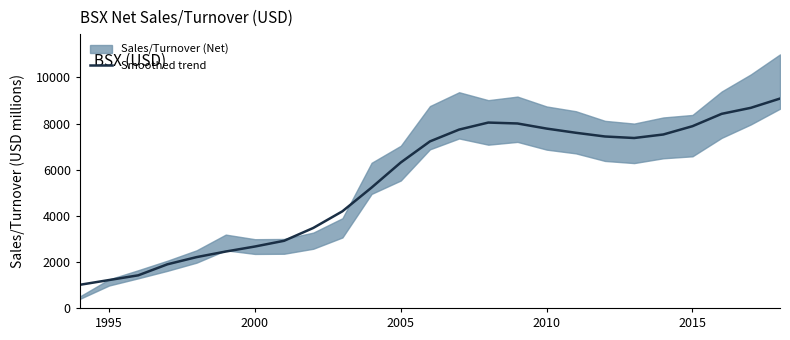

What is the minimum value for Smoothed trend?

1005.9